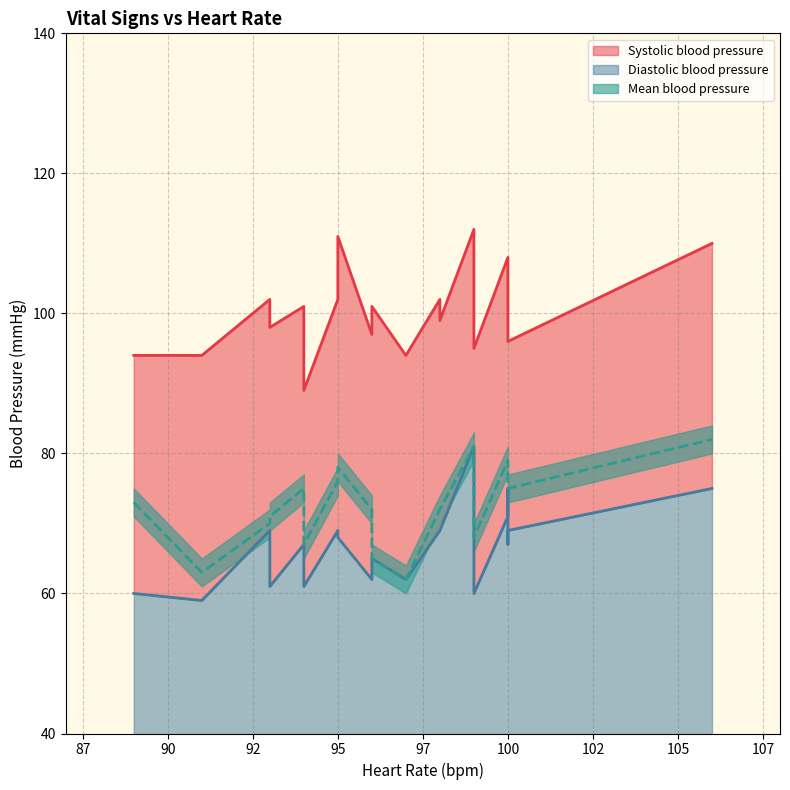

At which label does Mean blood pressure reach its peak?

106.0